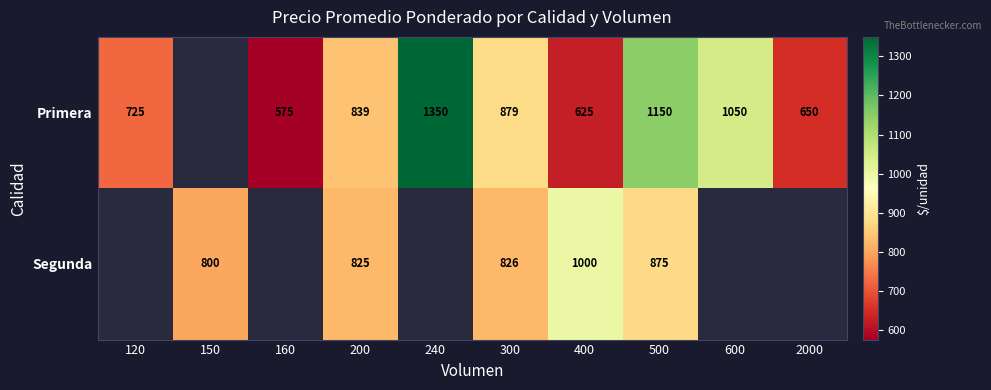

True or false: Primera has a value of 1150 at 500.

True